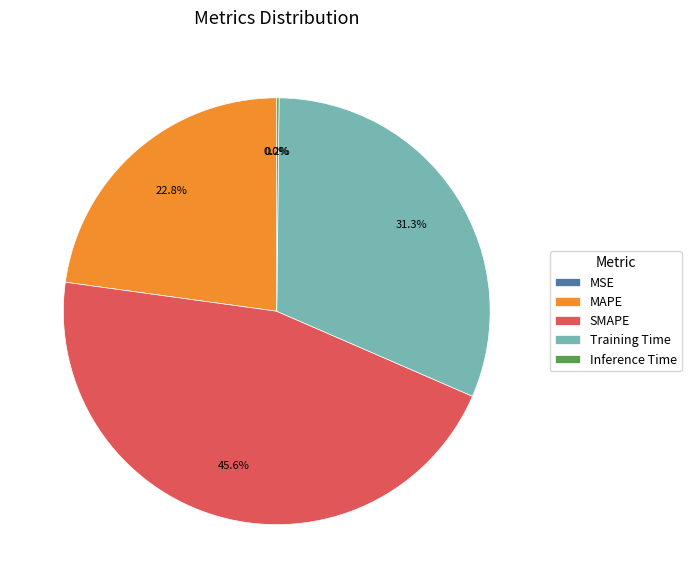

Is there a majority slice in this chart?

No